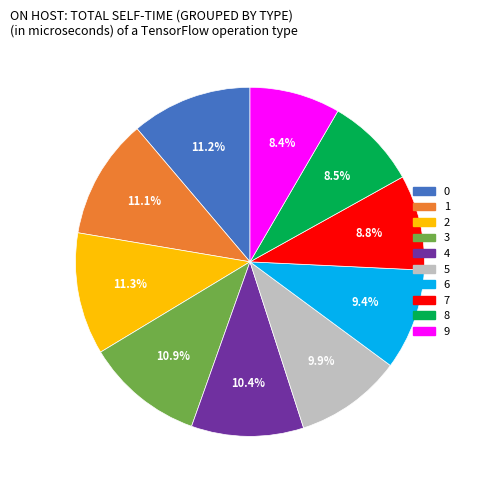

Is it true that 9 is 2% of the pie?

False